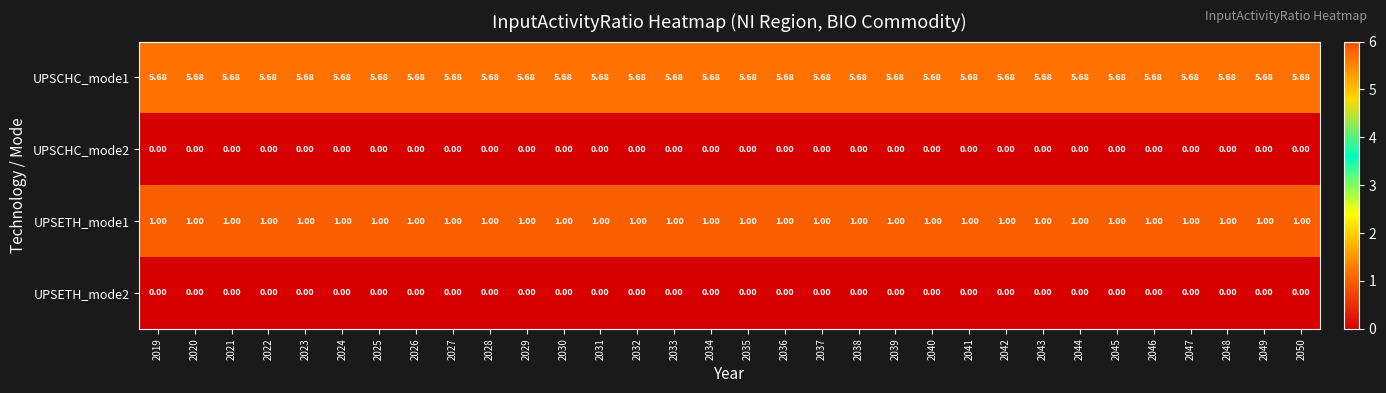

Is the value of UPSCHC_mode1 at 2041 greater than the value of UPSETH_mode1 at 2040?

Yes